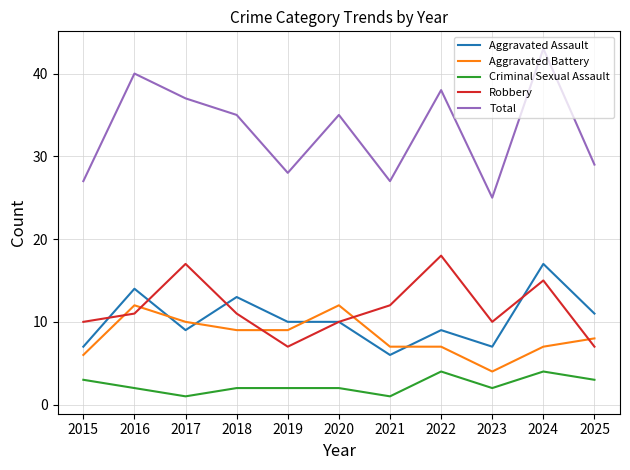

What is the difference between the maximum and minimum values in the Total series?

18